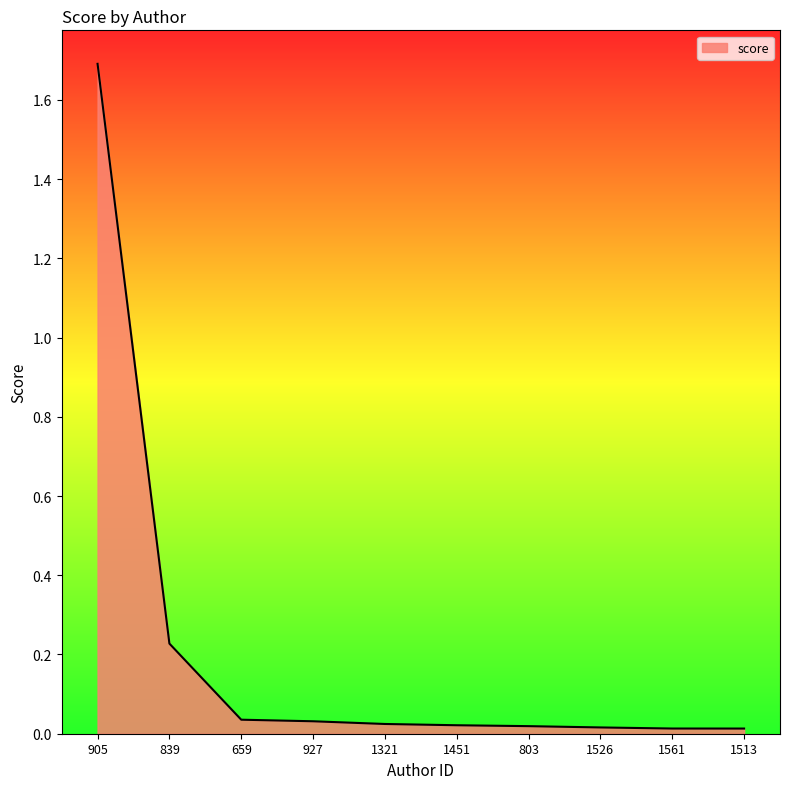

Count the number of categories in the chart.

10